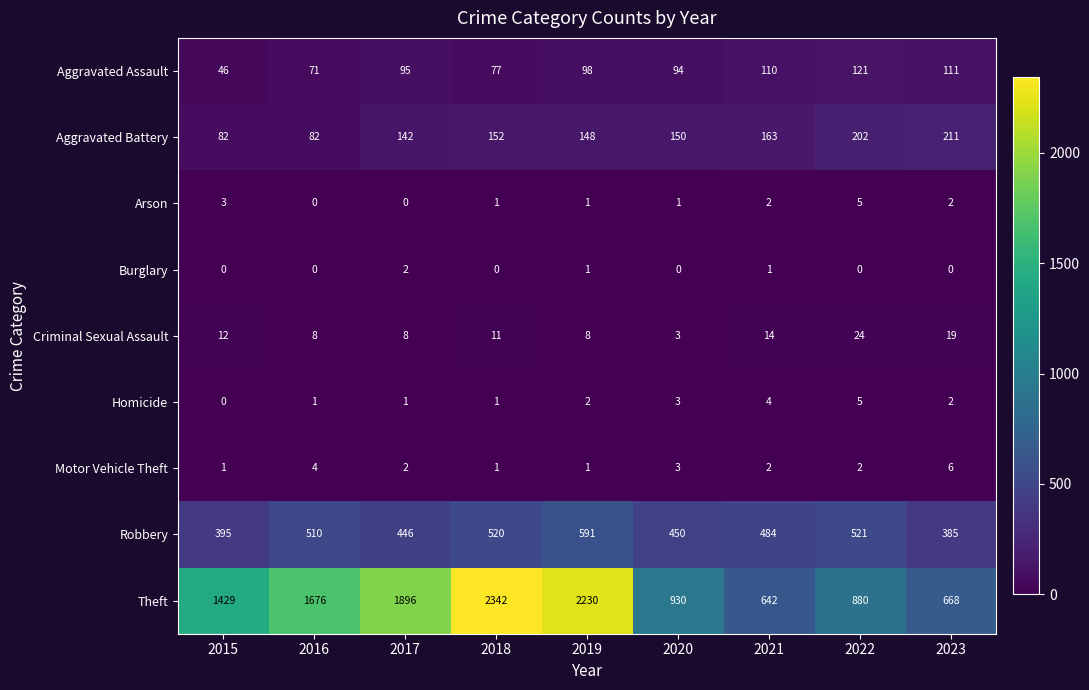

At which category is the sum across all series the highest?

2018